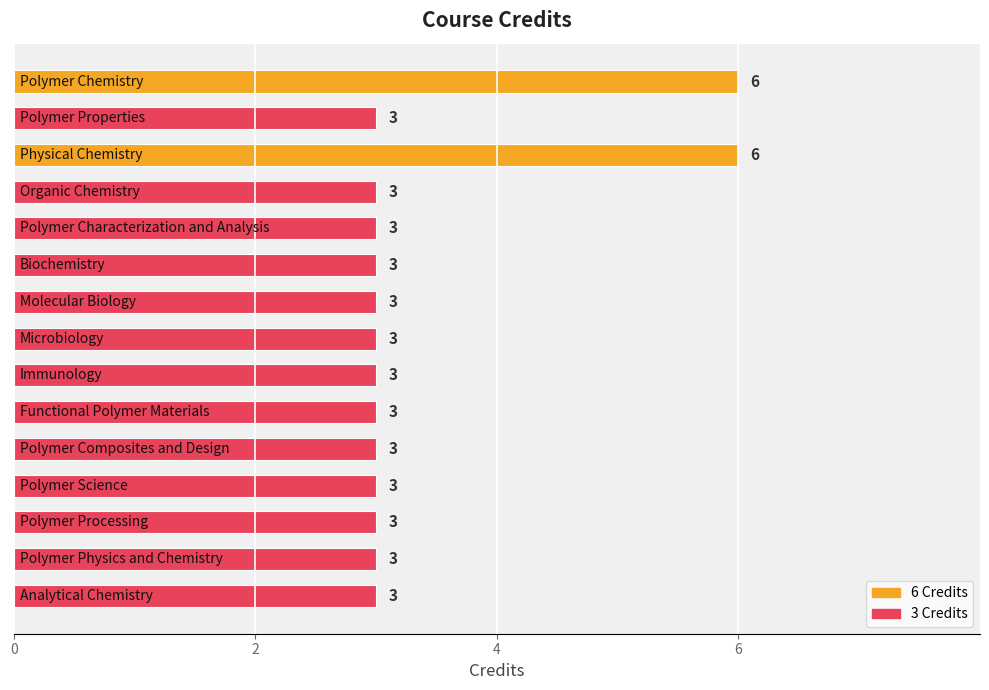

Reading top to bottom, what are all the values shown in this chart?

6	3	6	3	3	3	3	3	3	3	3	3	3	3	3